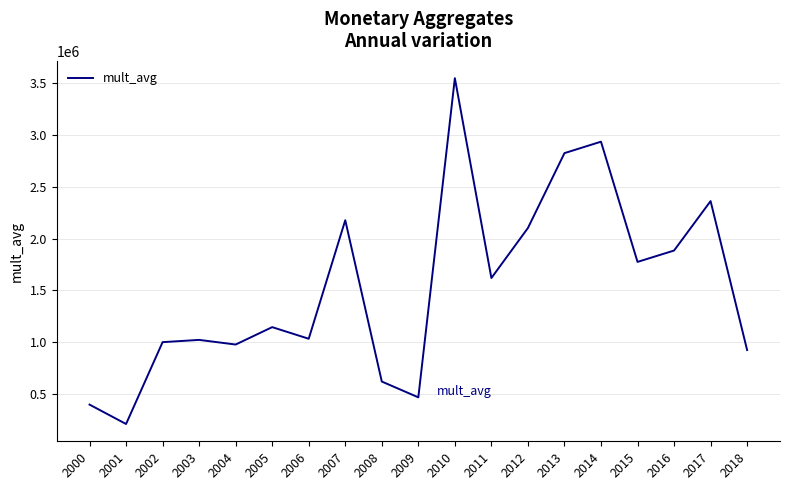

What is the ratio of the value at 2003 to the value at 2018?

1.1